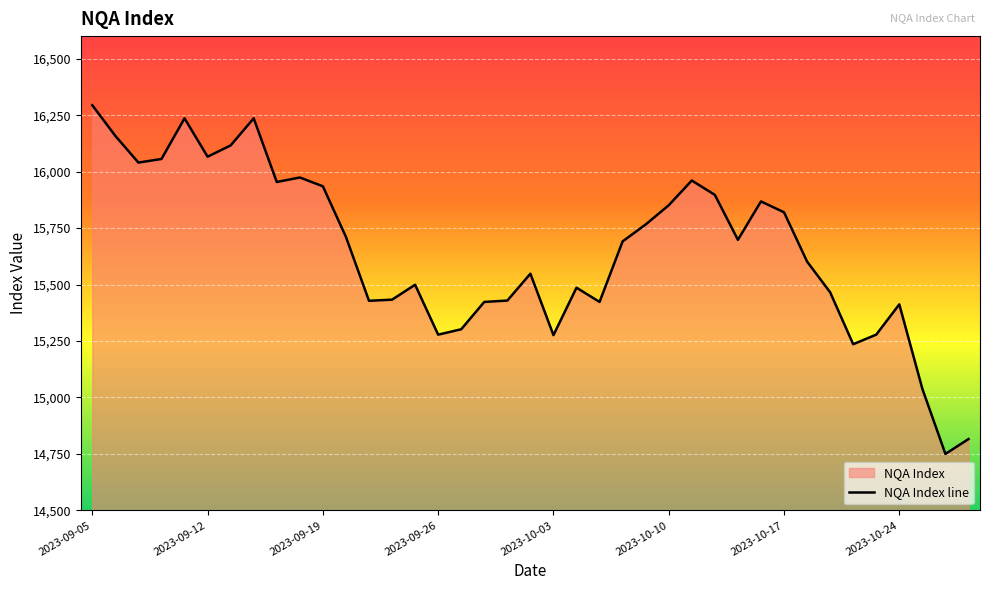

What is the smallest value displayed?

14750.0